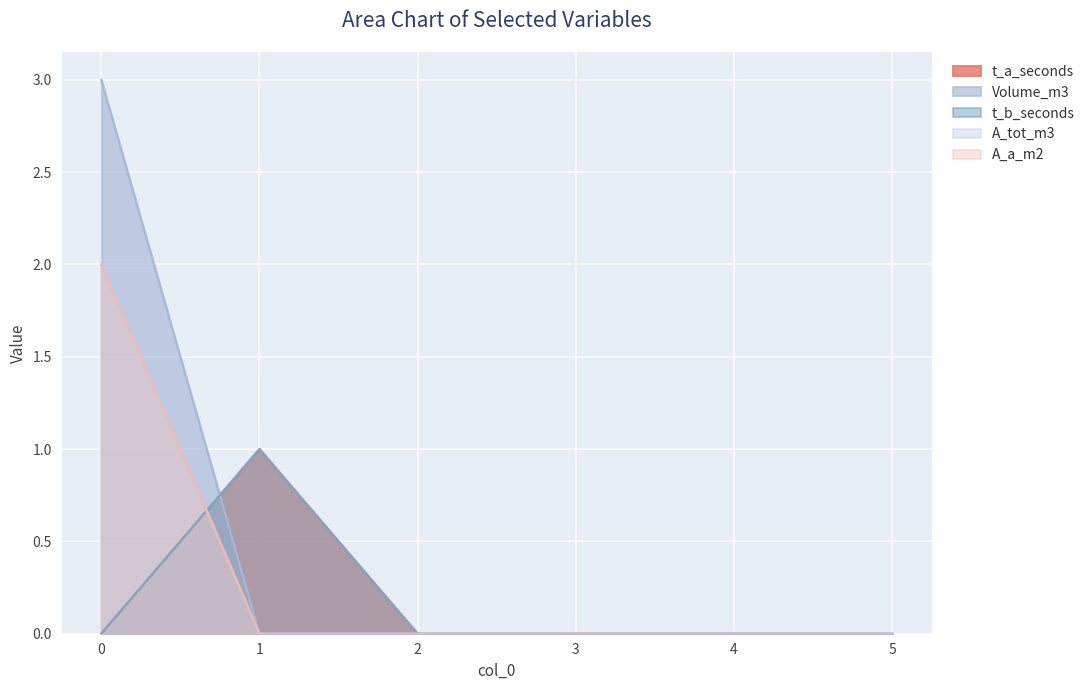

Between which two adjacent categories do Volume_m3 and t_b_seconds first intersect?

0 and 1